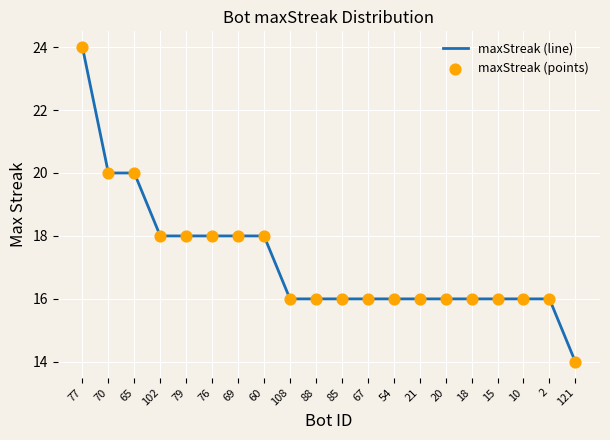

Approximately how many times larger is the value at 2 compared to 108?

1.0